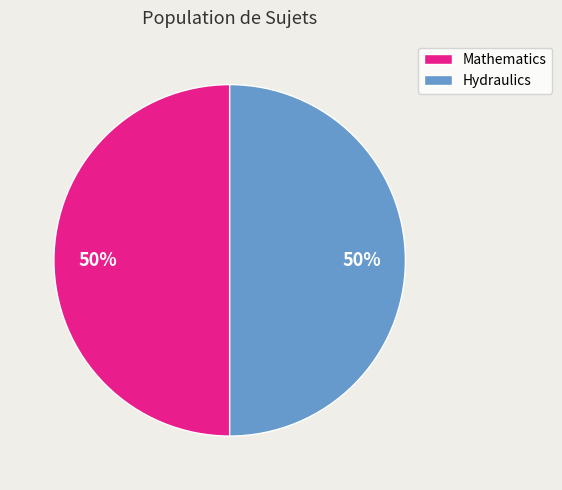

To the nearest percent, what percentage of the pie is Mathematics?

50%